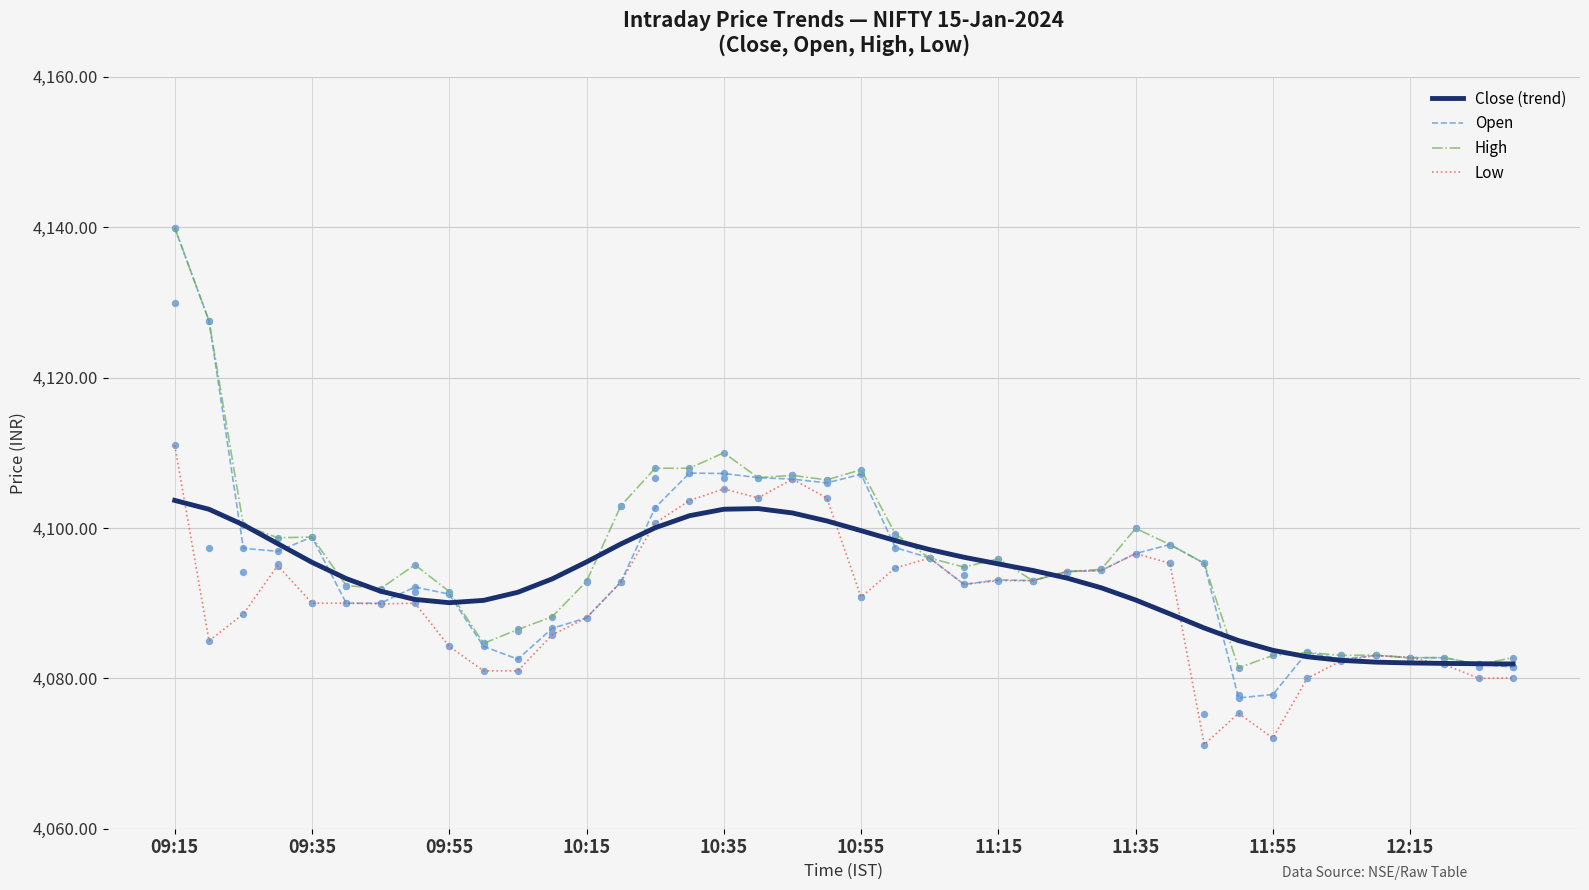

Which series has the widest spread of Y values?

Open